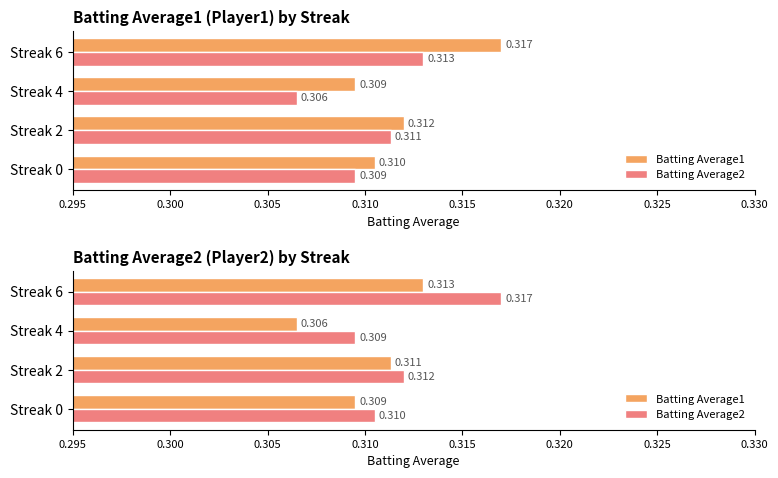

List the series in order of their overall mean, highest first.

Batting Average2, Batting Average1